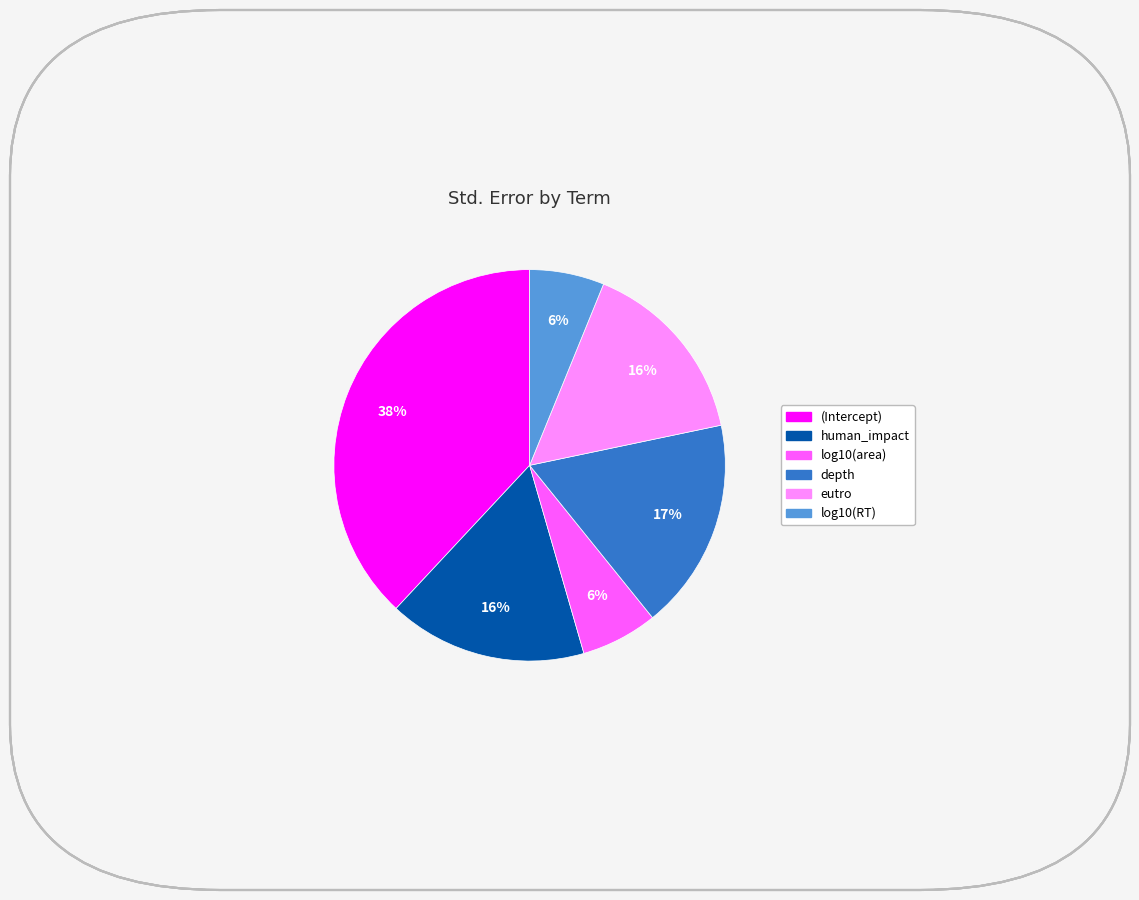

How many slices are in this pie chart?

6